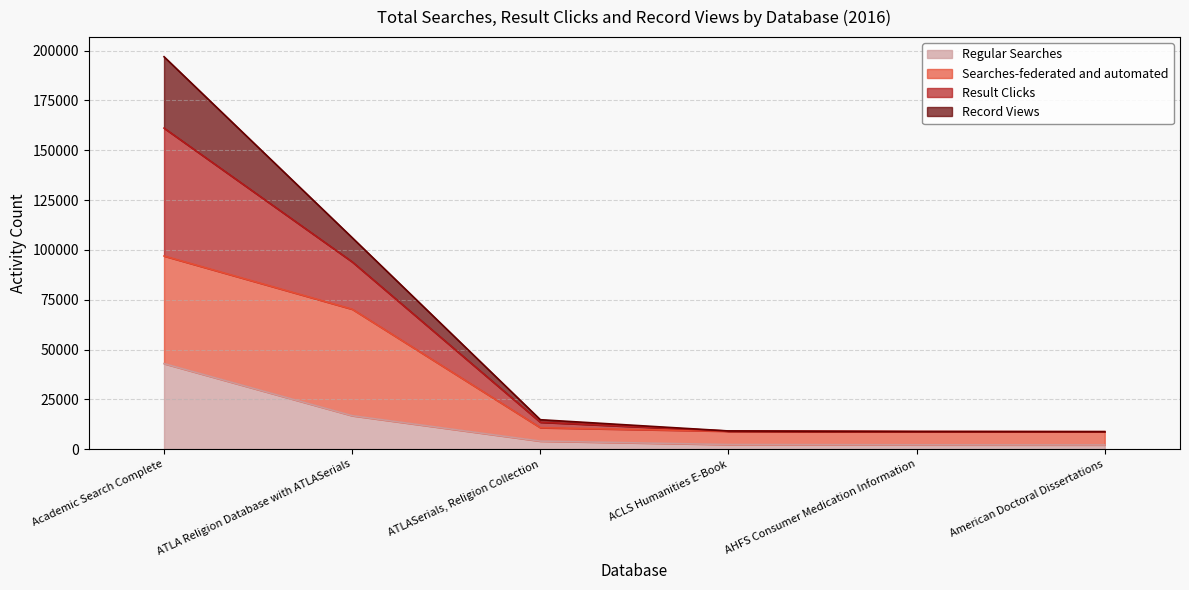

The Regular Searches series shows 26691 at ATLA Religion Database with ATLASerials. True or false?

False